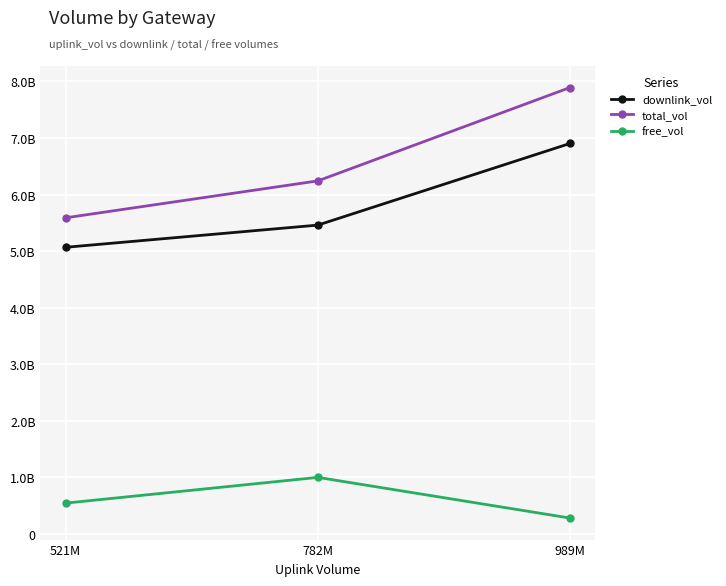

Which series has the widest spread of values?

total_vol